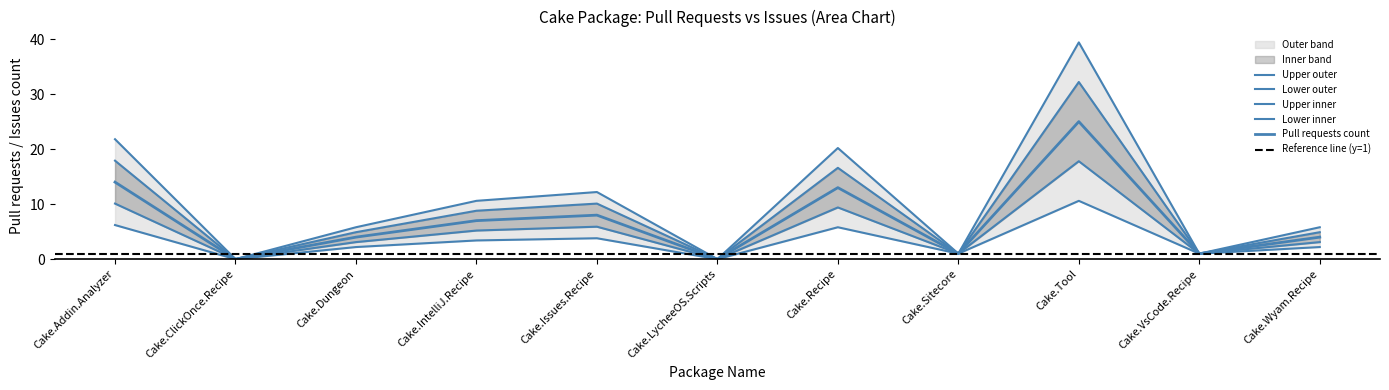

What is the label of the 4th point from the left?

Cake.IntelliJ.Recipe